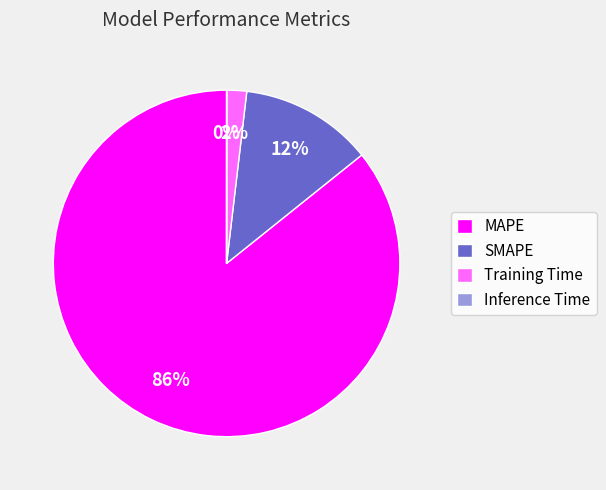

Does SMAPE account for over 50% of the chart?

No